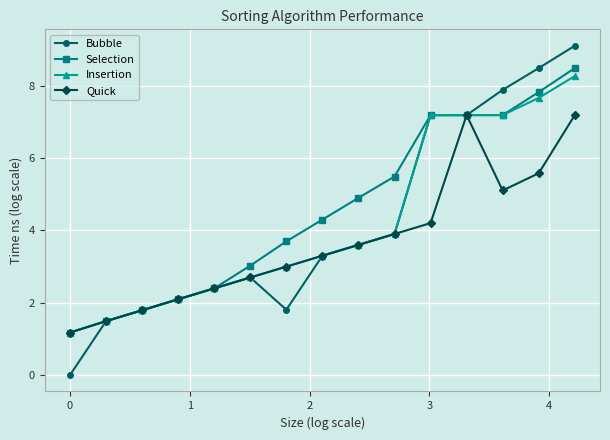

What is the value of the Quick point at the 12th from the left?

7.2